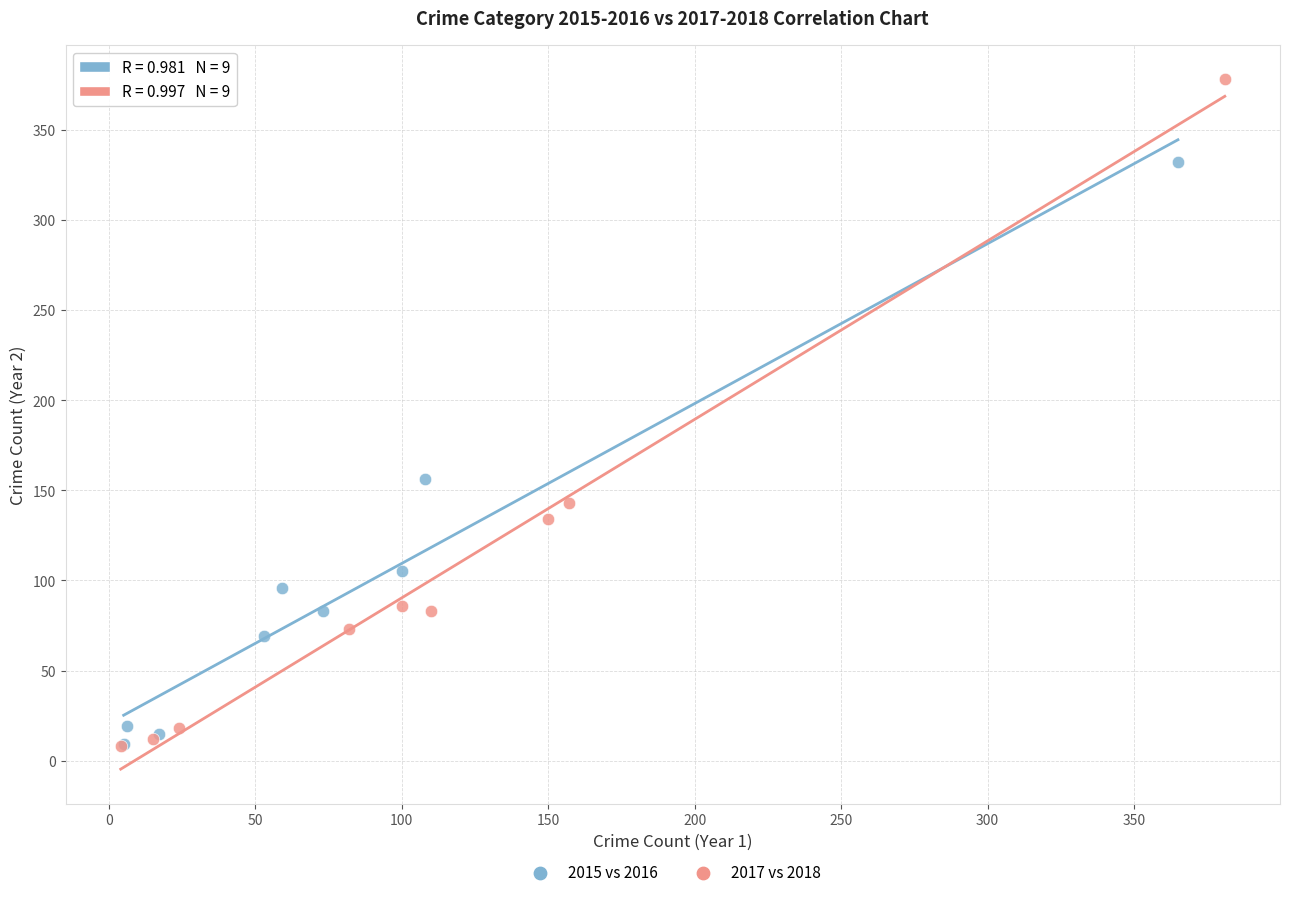

Which series reaches the maximum Y coordinate?

2017 vs 2018